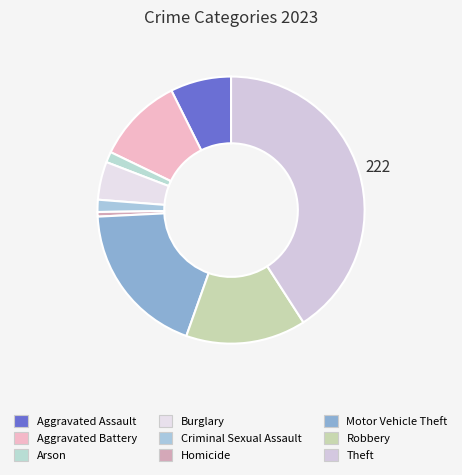

How many slices are in this pie chart?

9